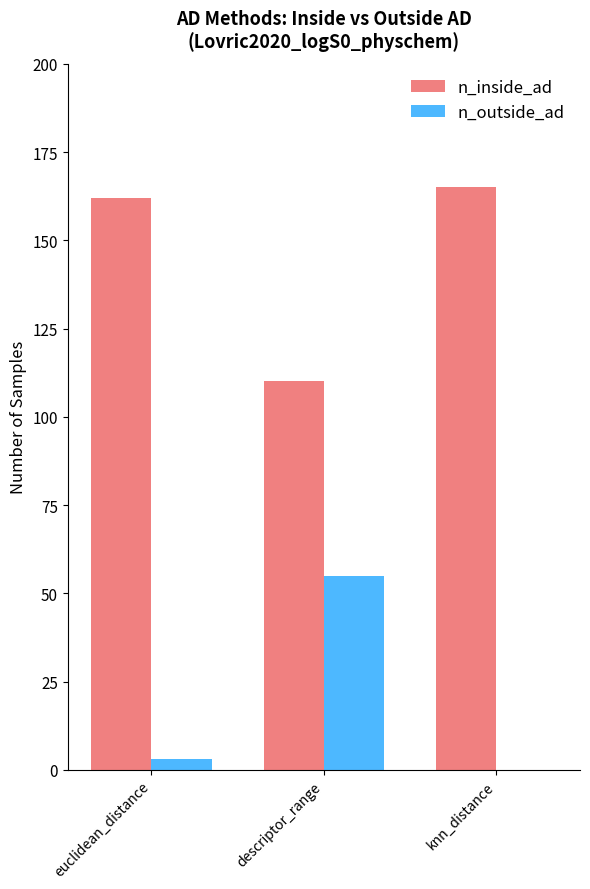

Reading left to right, extract all data points from this chart.

n_inside_ad: 162	110	165
n_outside_ad: 3	55	0